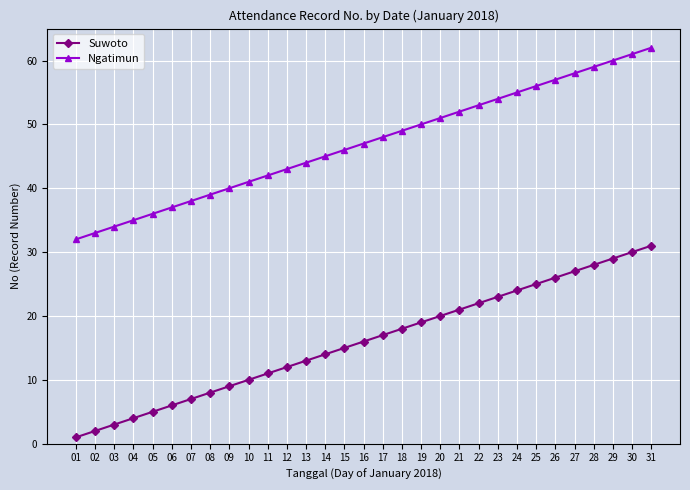

List the series in order of their overall mean, highest first.

Ngatimun, Suwoto